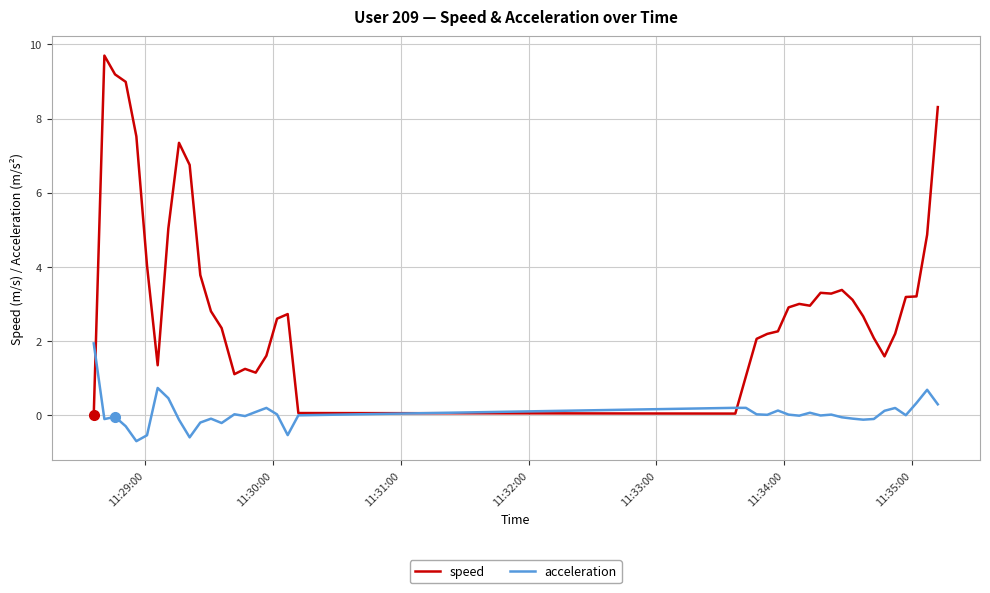

What are all the series names shown in the legend?

speed, acceleration